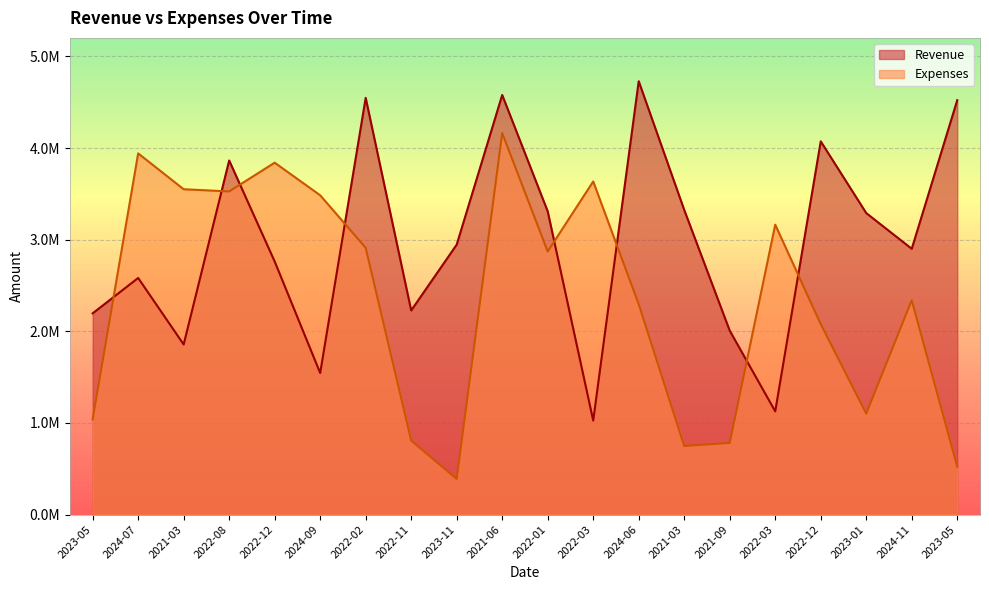

What is the spread (max minus min) of values at 2021-09?

1225035.6